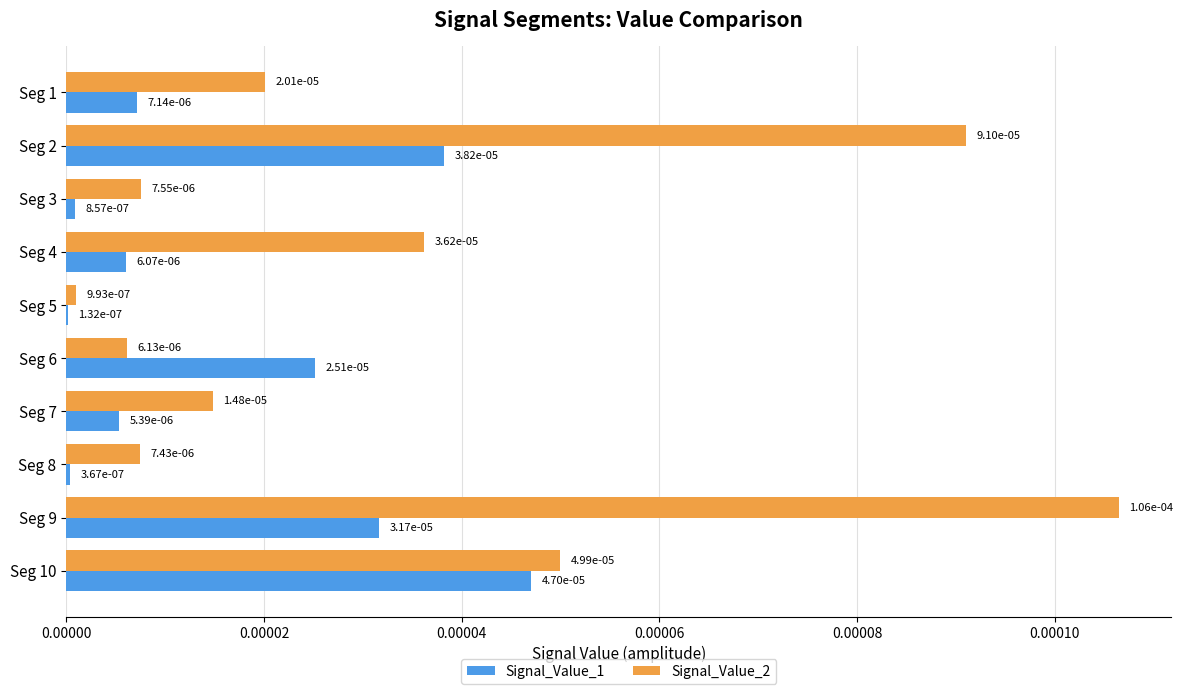

What are all the series names shown in the legend?

Signal_Value_1, Signal_Value_2